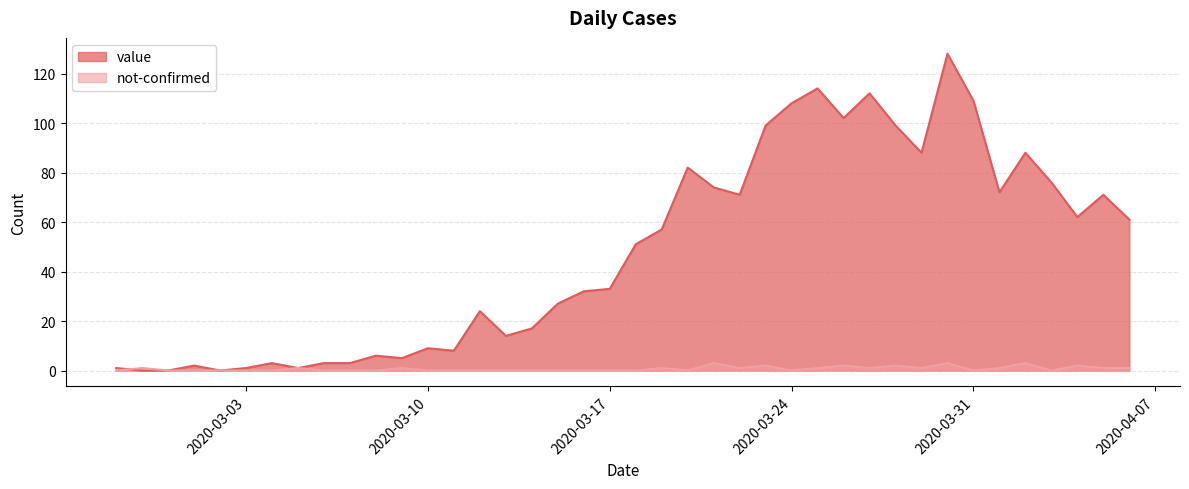

Rank the series at 2020-03-13 from lowest to highest value.

not-confirmed, value